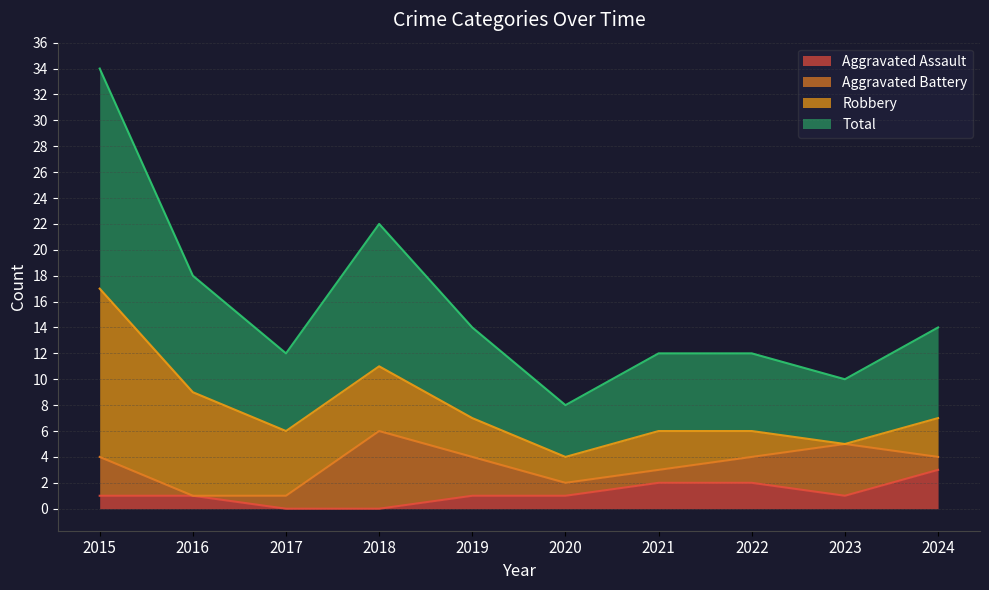

Which series has the largest total across all categories?

Total